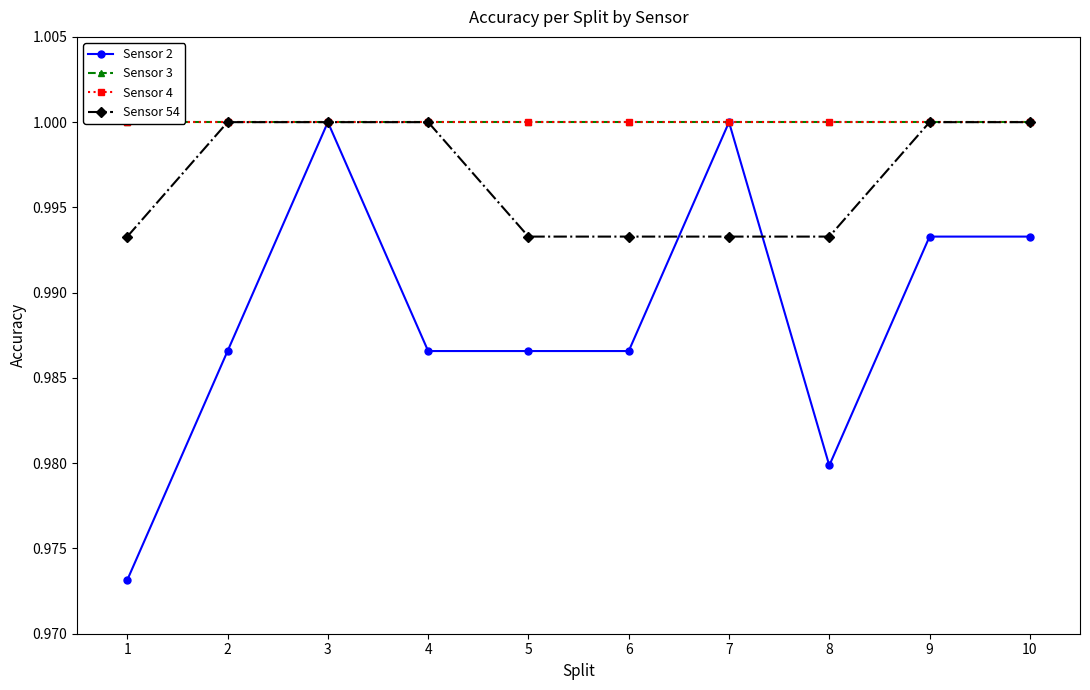

Reading left to right, list all the values displayed in this chart.

Sensor 2: 1=1.0	2=1.0	3=1.0	4=1.0	5=1.0	6=1.0	7=1.0	8=1.0	9=1.0	10=1.0
Sensor 3: 1=1.0	2=1.0	3=1.0	4=1.0	5=1.0	6=1.0	7=1.0	8=1.0	9=1.0	10=1.0
Sensor 4: 1=1.0	2=1.0	3=1.0	4=1.0	5=1.0	6=1.0	7=1.0	8=1.0	9=1.0	10=1.0
Sensor 54: 1=1.0	2=1.0	3=1.0	4=1.0	5=1.0	6=1.0	7=1.0	8=1.0	9=1.0	10=1.0